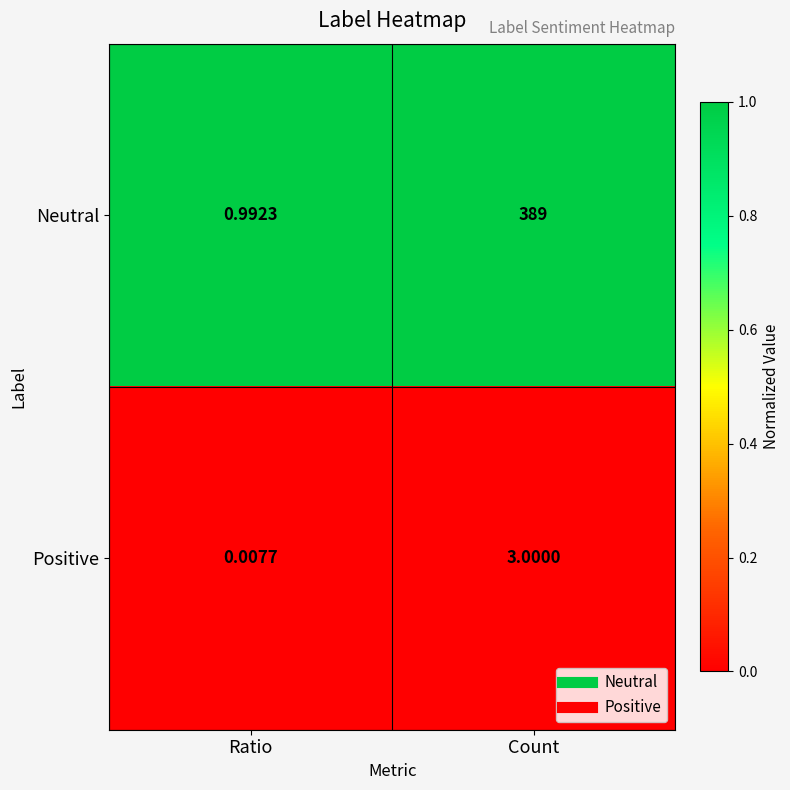

Where is Neutral nearest to the value 194?

Ratio